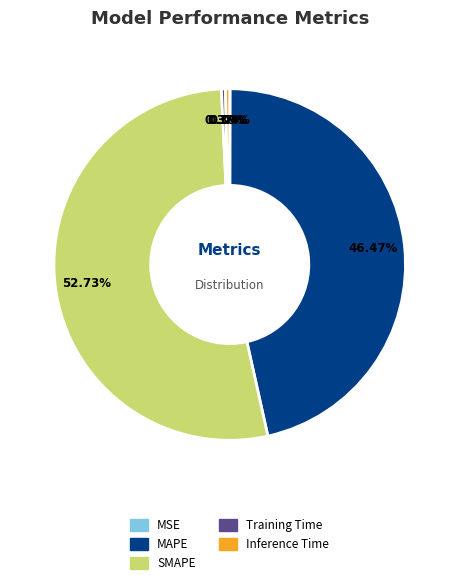

To the nearest percent, what percentage of the pie is MAPE?

46%